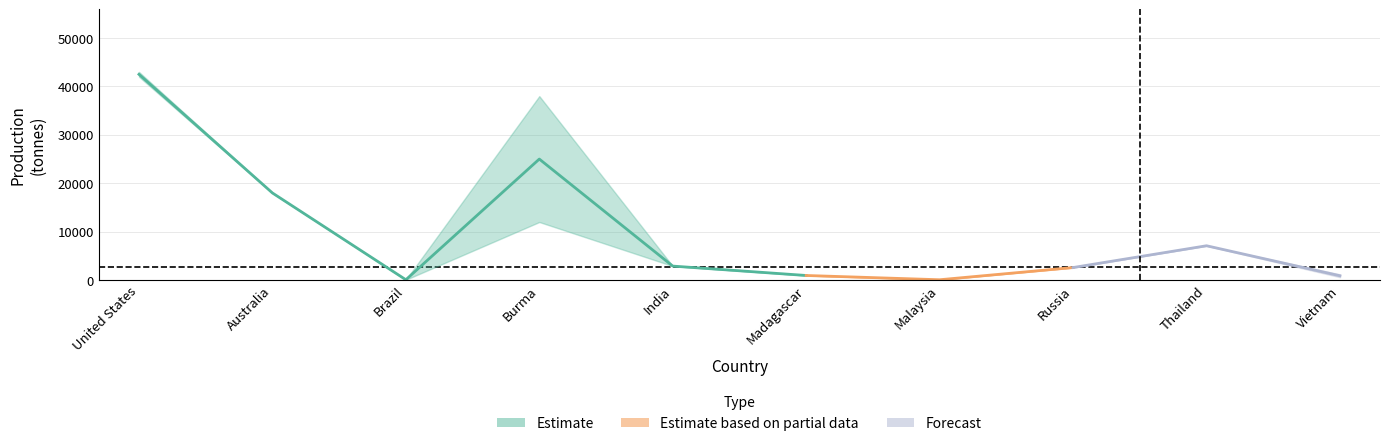

What is the difference between the Prod_t_est_2022 values at Vietnam and Malaysia?

1120